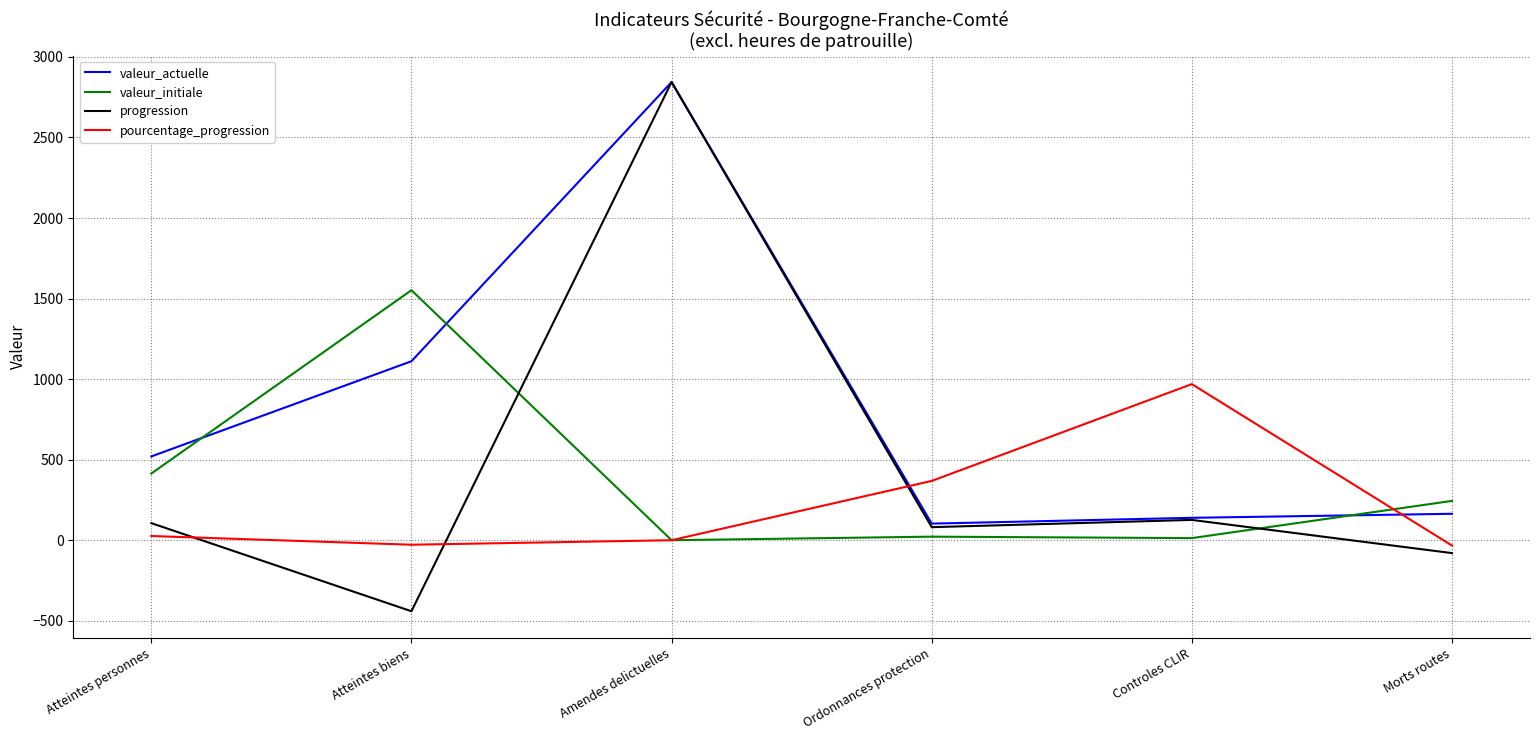

At which category does valeur_initiale reach its first local peak?

Atteintes biens